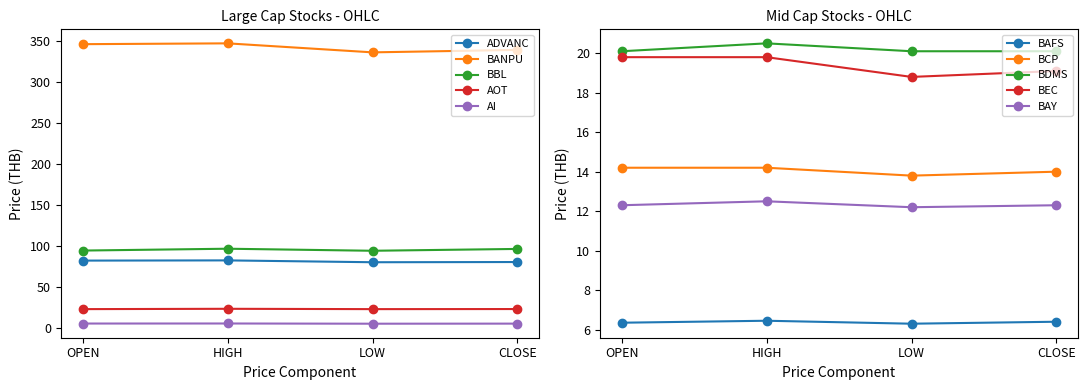

Rank the series at HIGH from lowest to highest value.

AI, AOT, ADVANC, BBL, BANPU